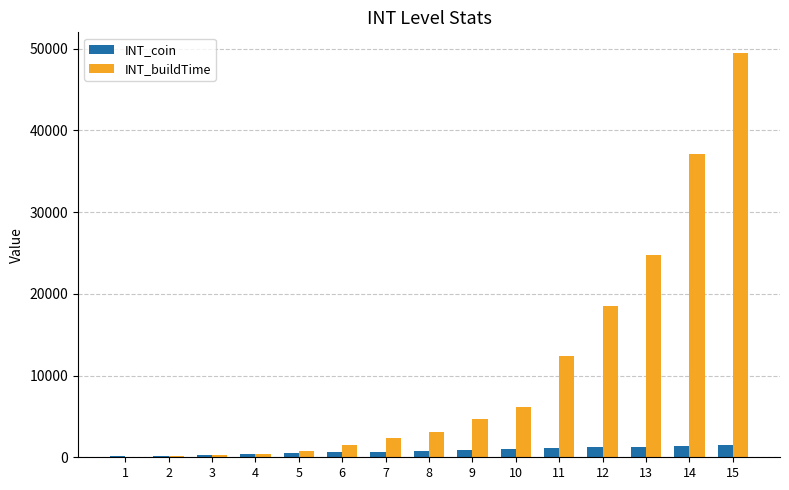

At which label does INT_buildTime reach its peak?

15